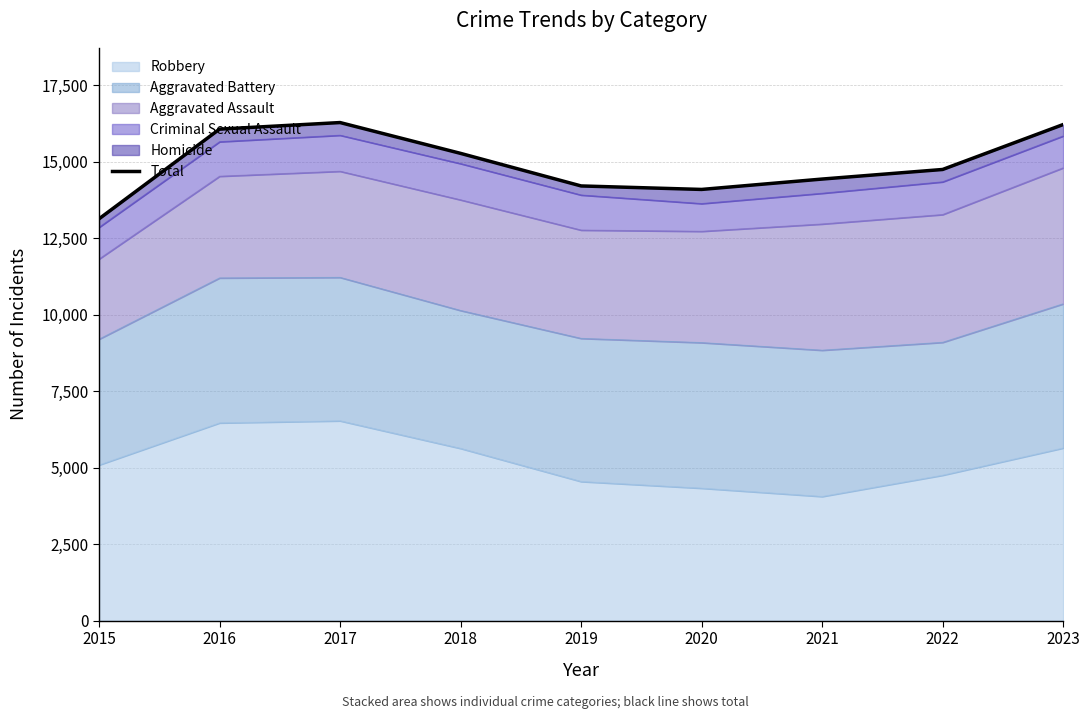

Reading left to right, what are all the values shown in this chart?

2015=13130	2016=16061	2017=16275	2018=15268	2019=14204	2020=14090	2021=14429	2022=14742	2023=16210